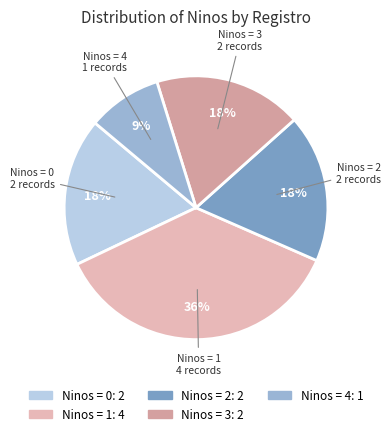

Count the number of slices in the pie.

5